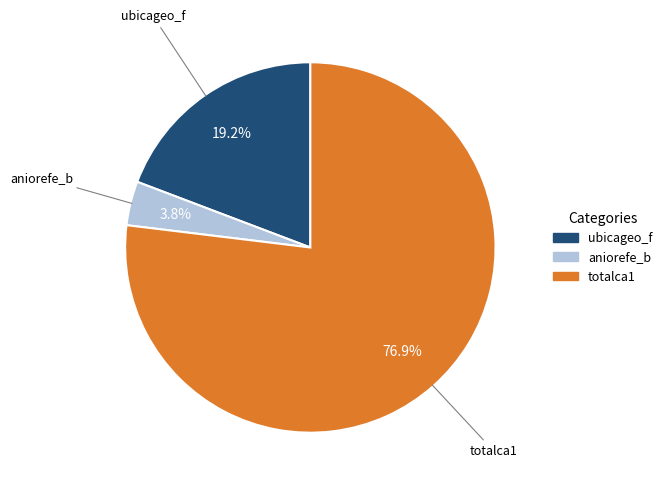

Rank the categories by value from lowest to highest.

aniorefe_b, ubicageo_f, totalca1